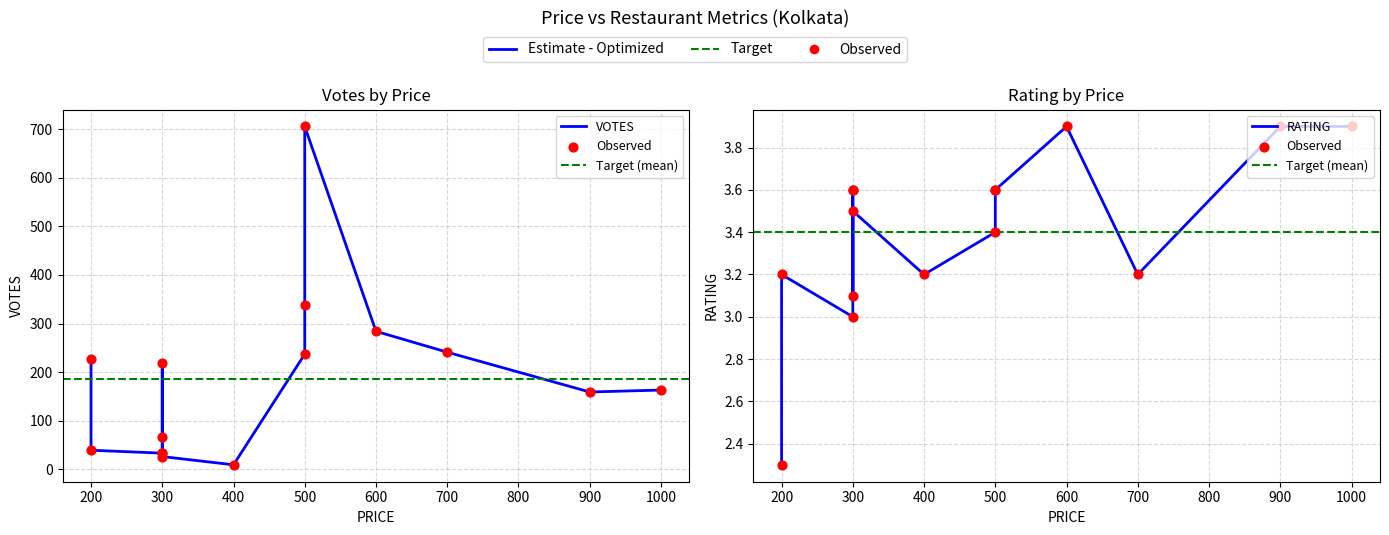

Which series has the largest Y range (max minus min)?

VOTES